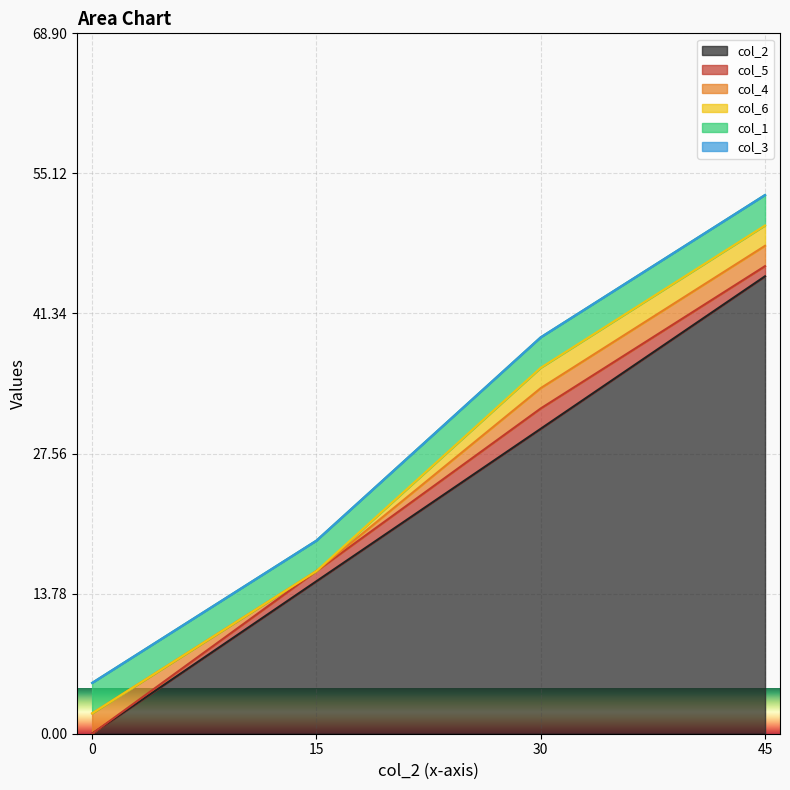

How many lines are shown in the chart?

6